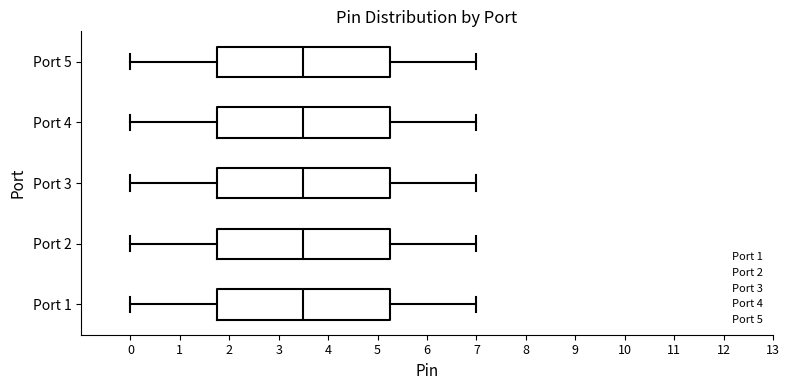

Reading bottom to top, transcribe this box plot: for each box, give where its median line is, the range the box spans, and where its two whiskers end, as read against the x-axis. The values are not printed on the chart, so give them approximately, as read against the axis.

Port 1: median 3.5, box 1.8 to 5.3, whiskers 0.0 to 7.0
Port 2: median 3.5, box 1.8 to 5.3, whiskers 0.0 to 7.0
Port 3: median 3.5, box 1.8 to 5.3, whiskers 0.0 to 7.0
Port 4: median 3.5, box 1.8 to 5.3, whiskers 0.0 to 7.0
Port 5: median 3.5, box 1.8 to 5.3, whiskers 0.0 to 7.0